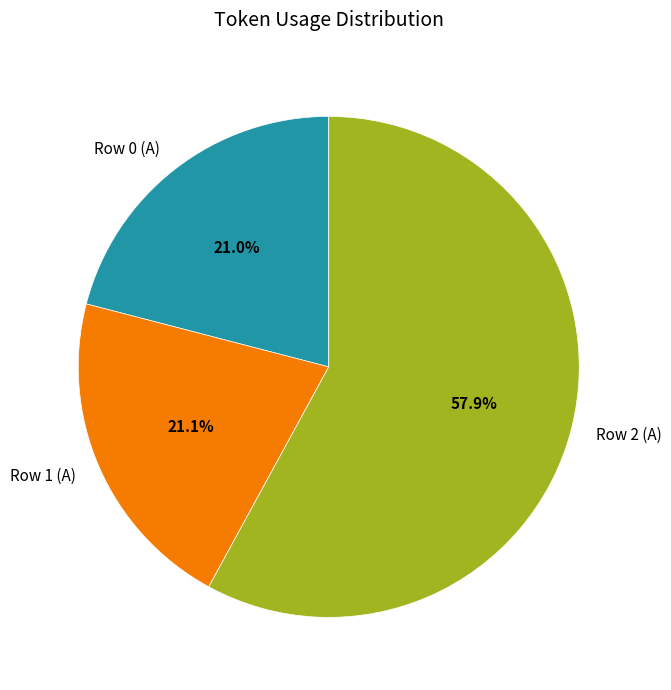

To the nearest percent, what is the difference between the largest and smallest slice percentages?

37%